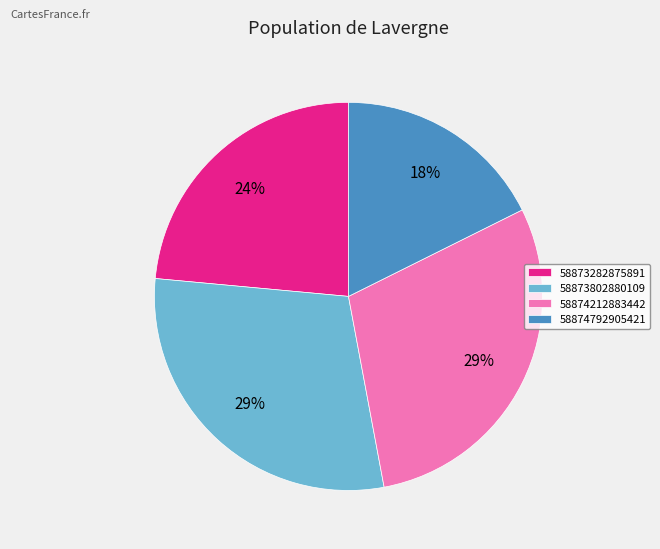

Is it true that 58874212883442 is 29% of the pie?

True